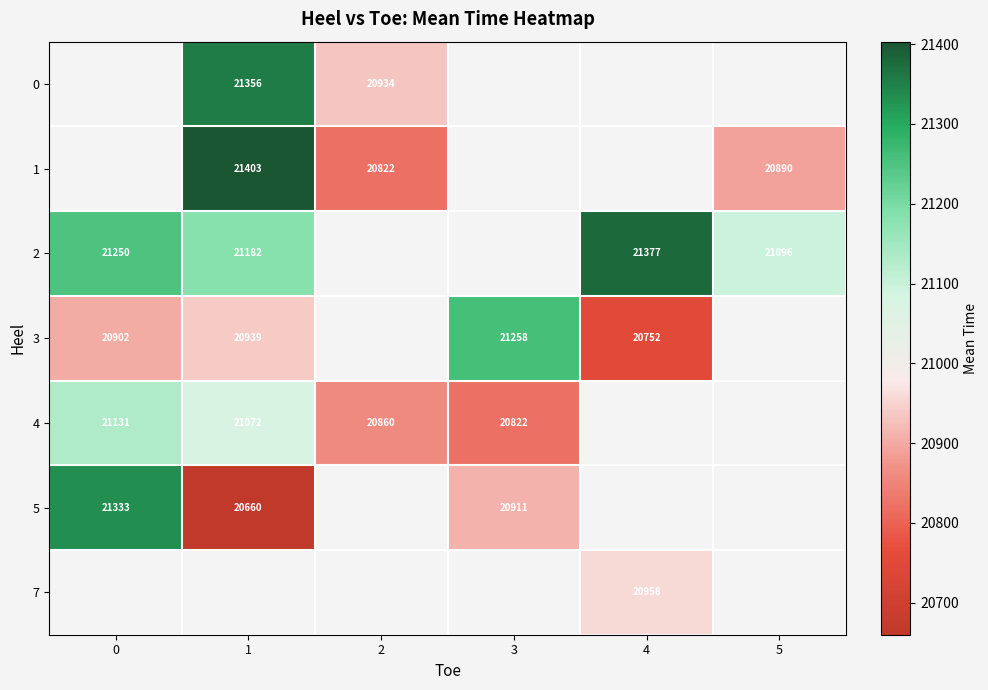

The value of 3 at 4 is 31263. True or false?

False